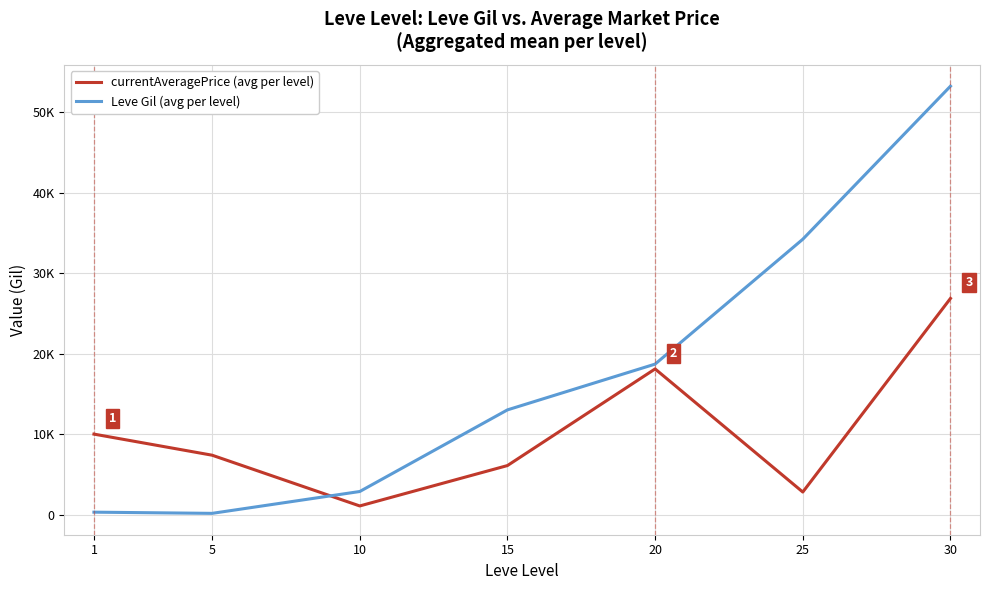

List the labels in order of currentAveragePrice (avg per level) value, smallest first.

10, 25, 15, 5, 1, 20, 30